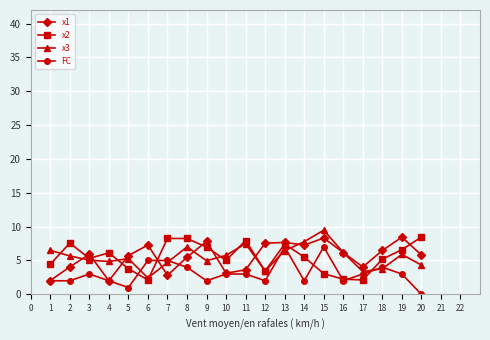

At how many categories does at least one series exceed 0?

20